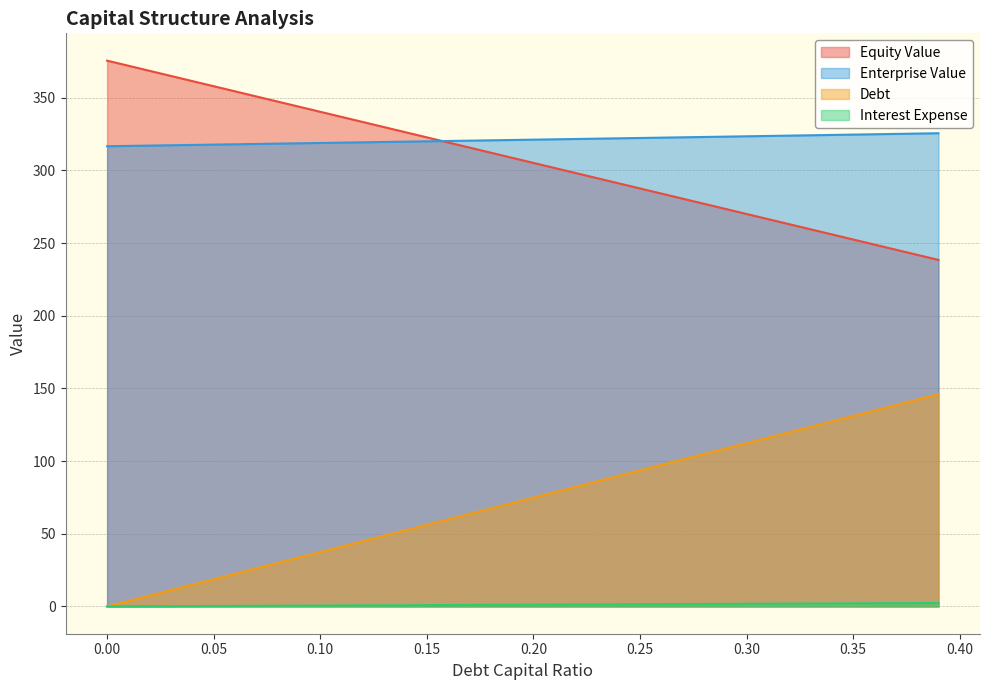

Between 0.36 and 0.06, which is larger?

0.36